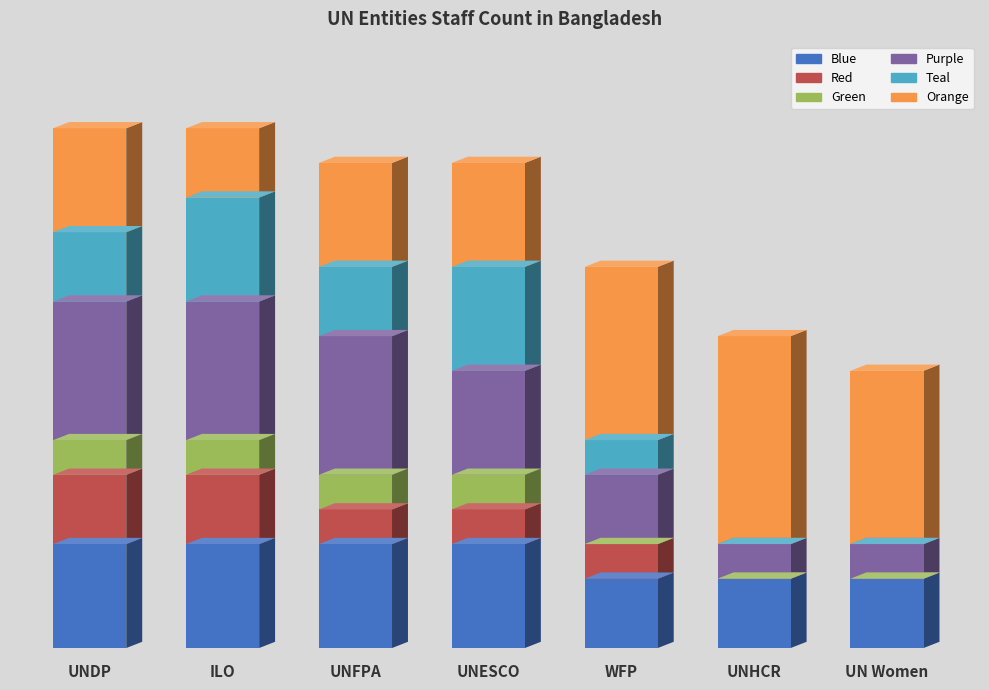

Are the bars grouped side by side (vs. stacked)?

No